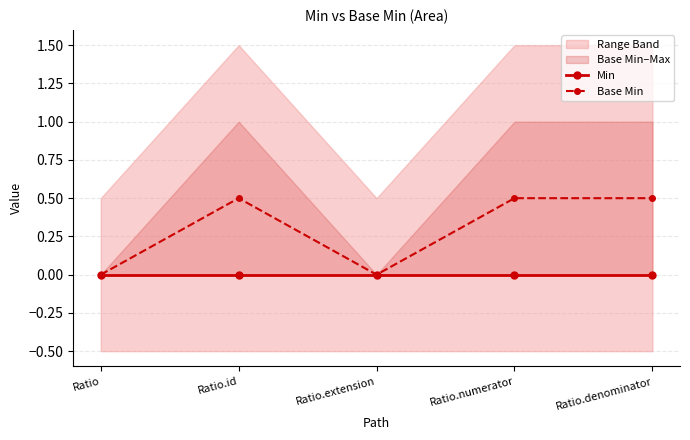

How many Base Min values are between 0 and 1?

5